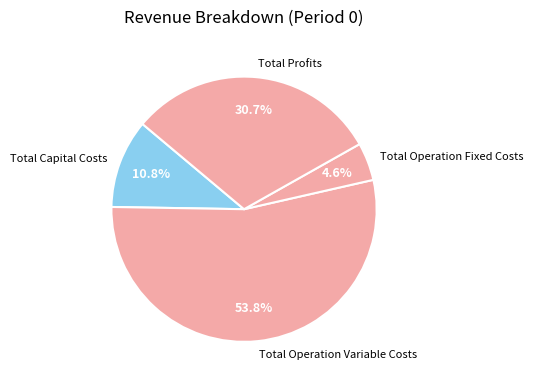

Between Total Profits and Total Operation Fixed Costs, which is larger?

Total Profits